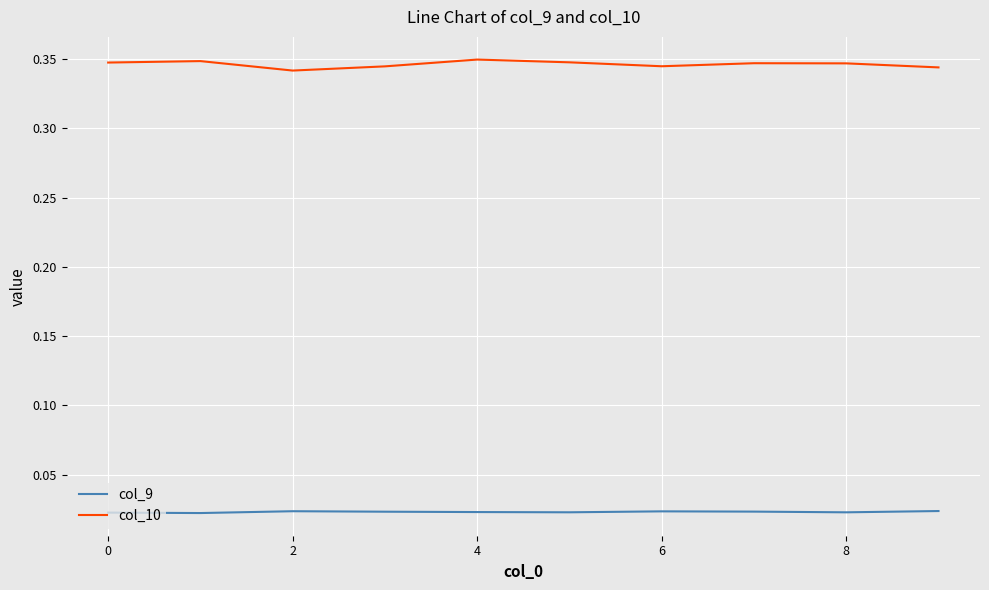

True or false: col_9 and col_10 intersect in this chart.

False